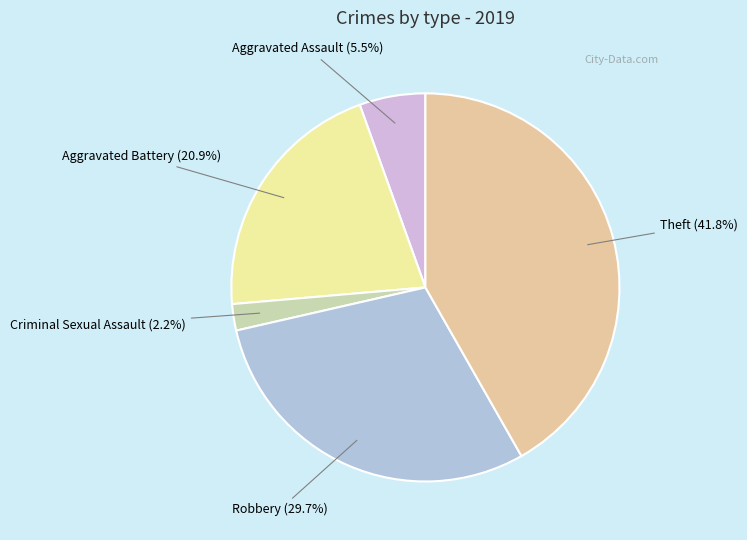

To the nearest percent, what percentage of the pie is Criminal Sexual Assault?

2%